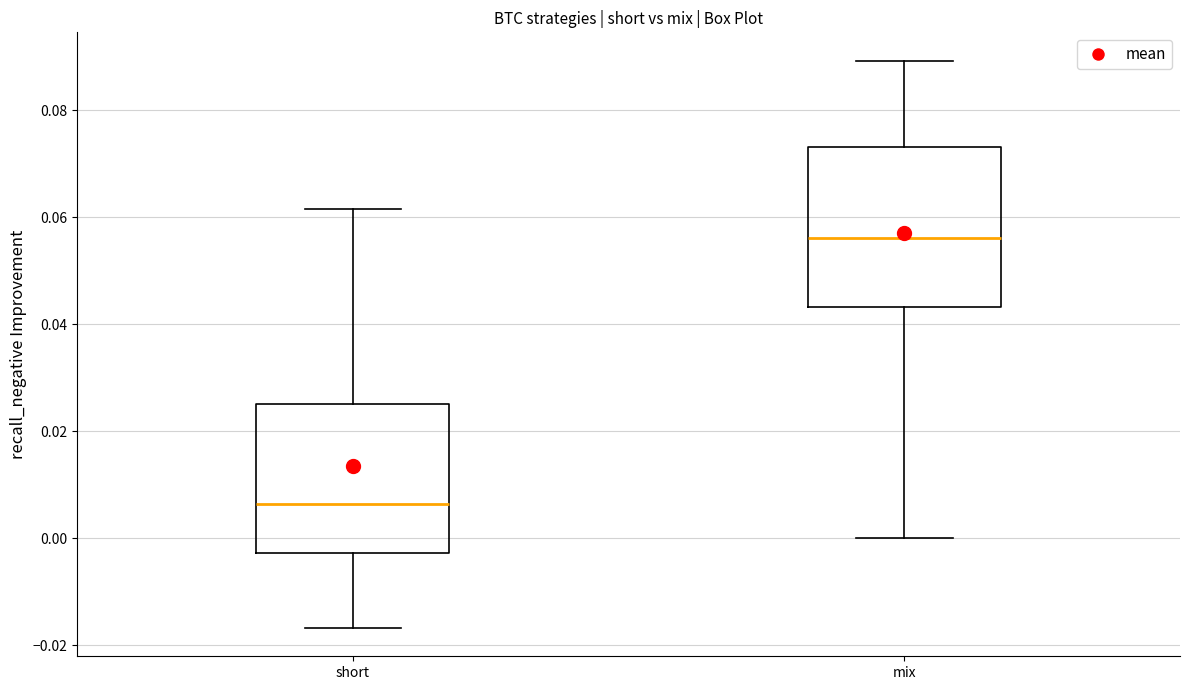

Where does the median line of the box for mix sit on the y-axis? The values are not printed on the chart, so give them approximately, as read against the axis.

0.056